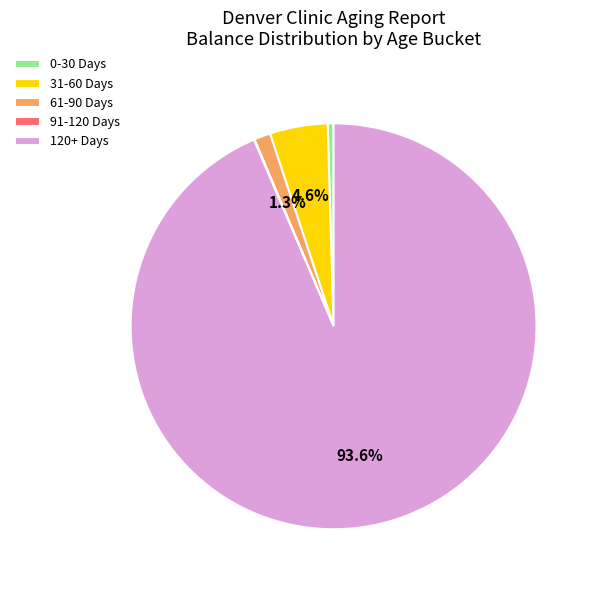

To the nearest percent, what is the difference between the largest and smallest slice percentages?

94%